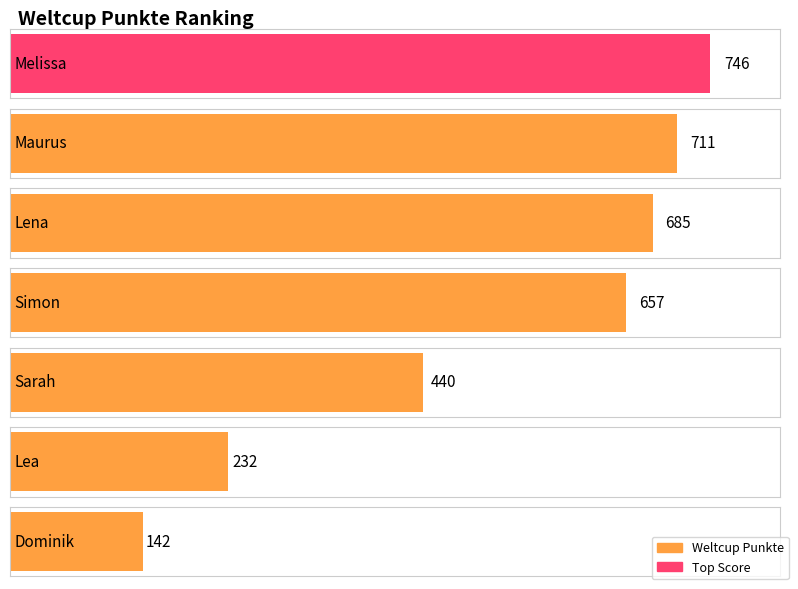

Is it true that the value at Sarah is 701?

False